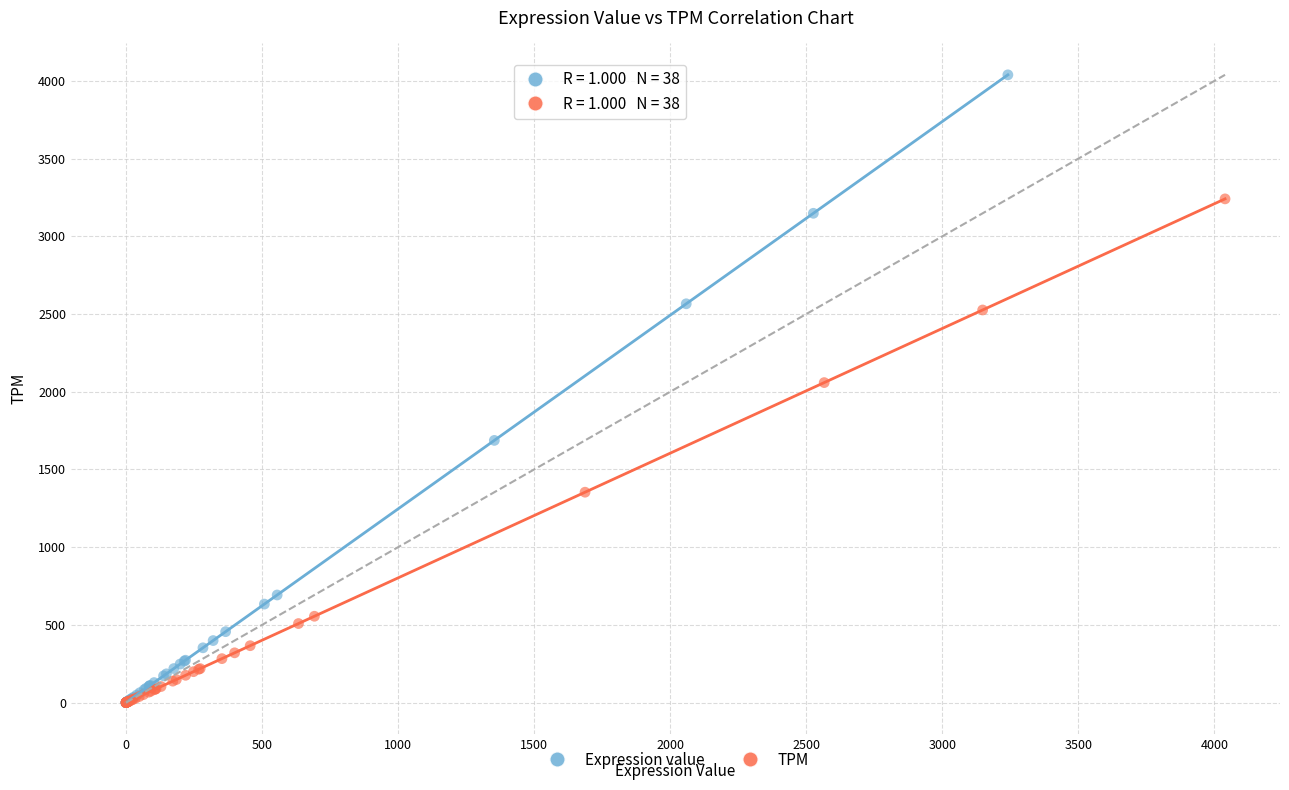

Which series contains the highest Y value?

Expression value